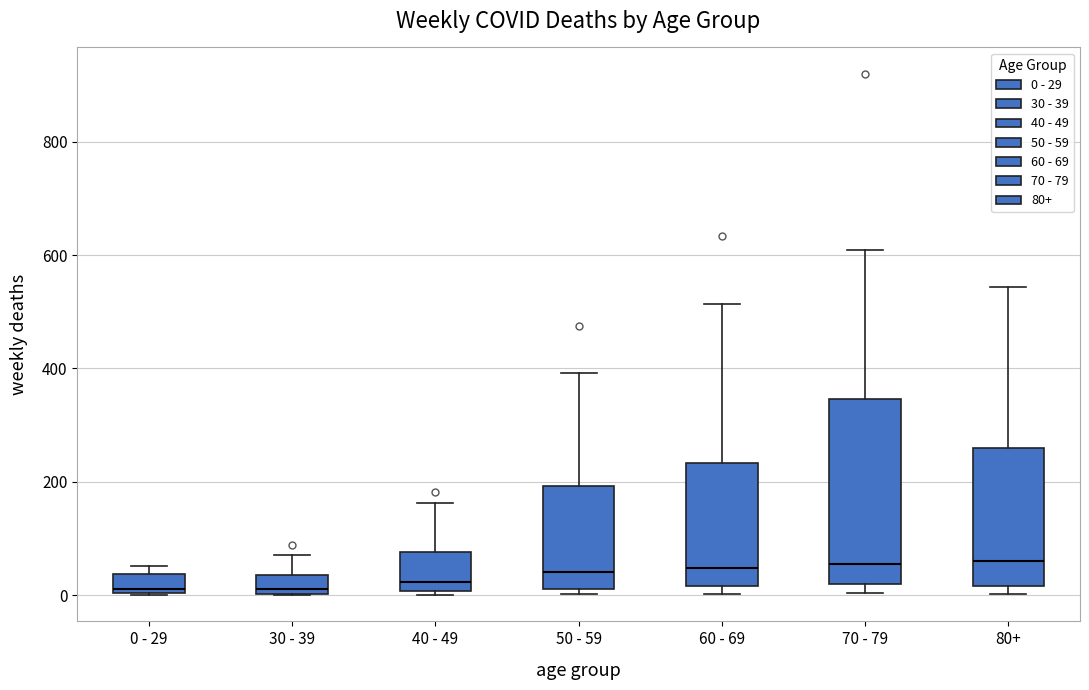

Which box is the tallest, from its lower edge to its upper edge?

70 - 79